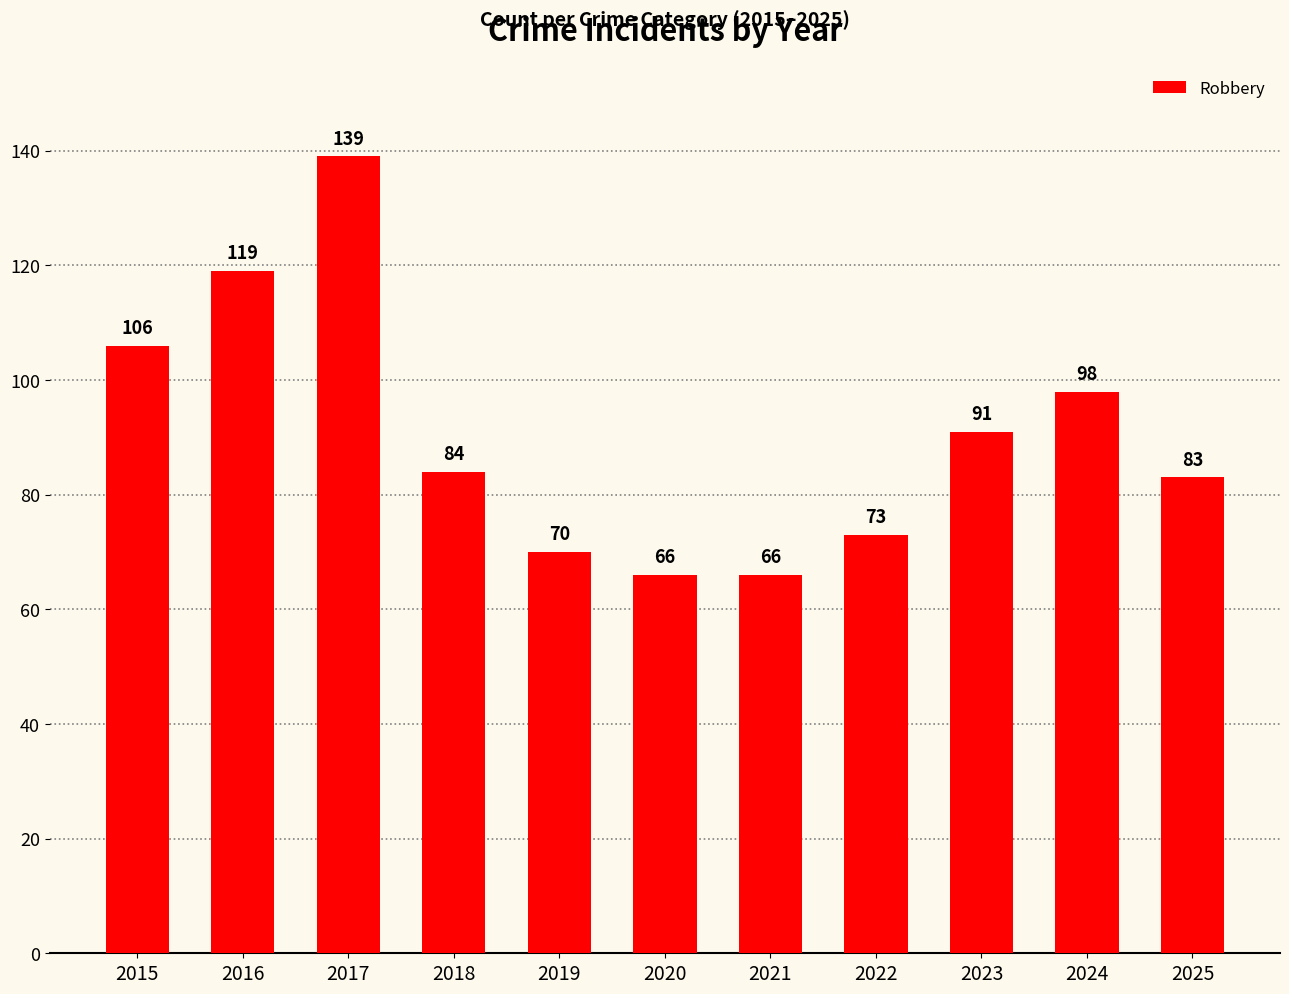

What is the greatest value displayed?

139